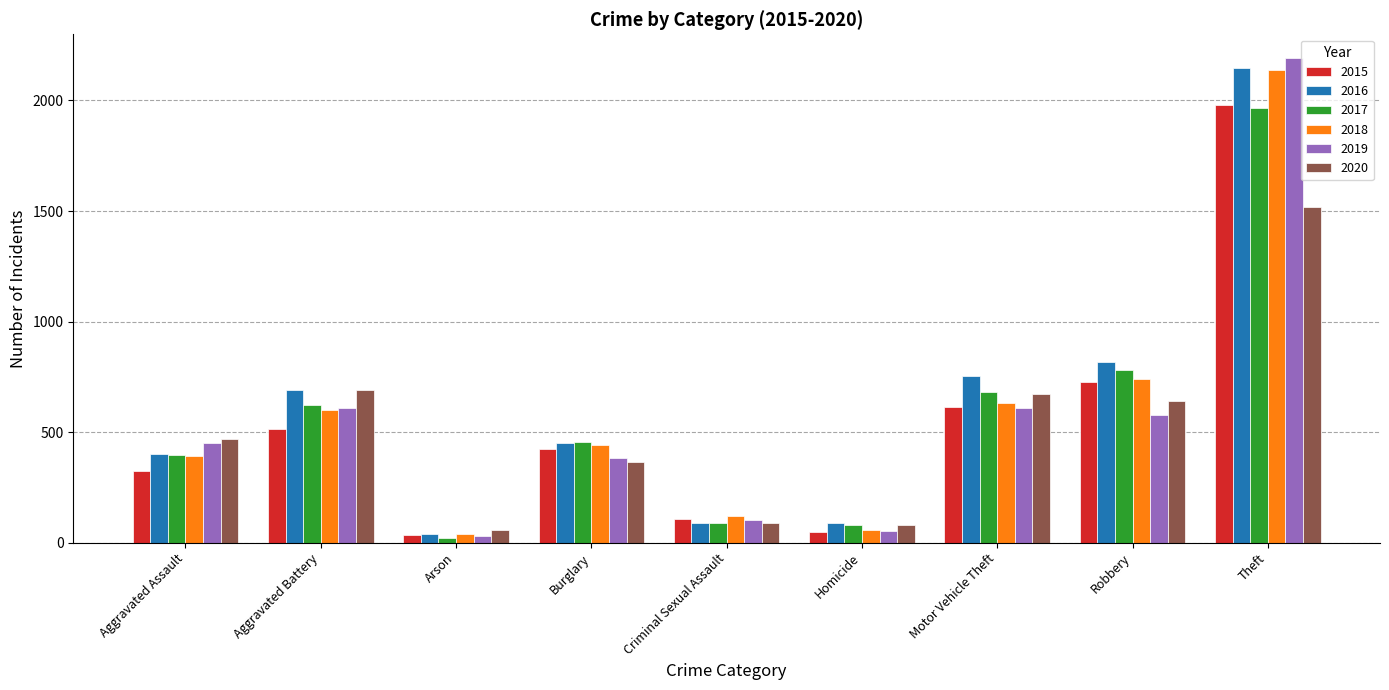

What is the label of the 9th bar from the right?

Aggravated Assault